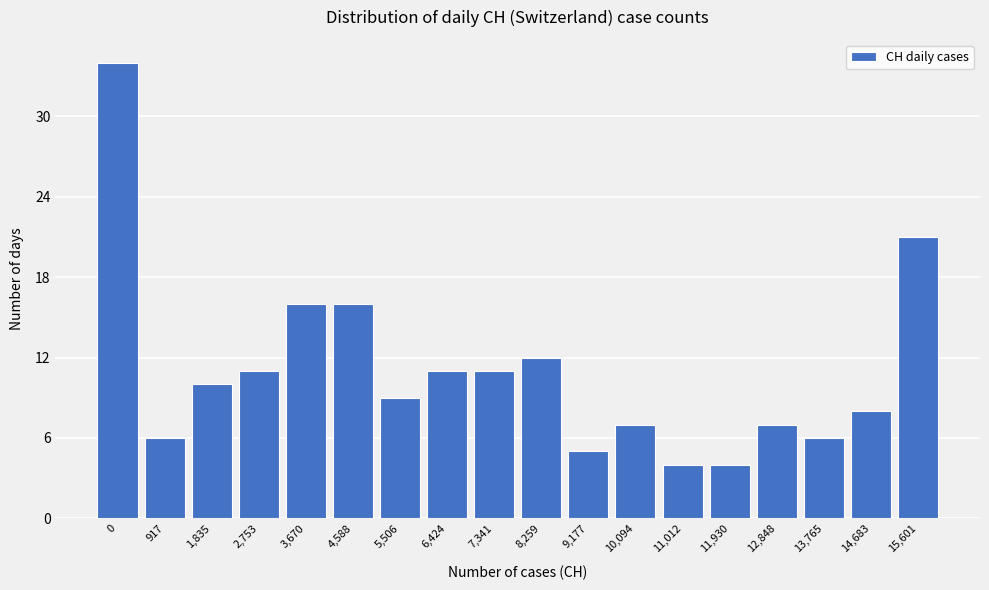

Reading right to left, what are all the values shown in this chart?

21	8	6	7	4	4	7	5	12	11	11	9	16	16	11	10	6	34